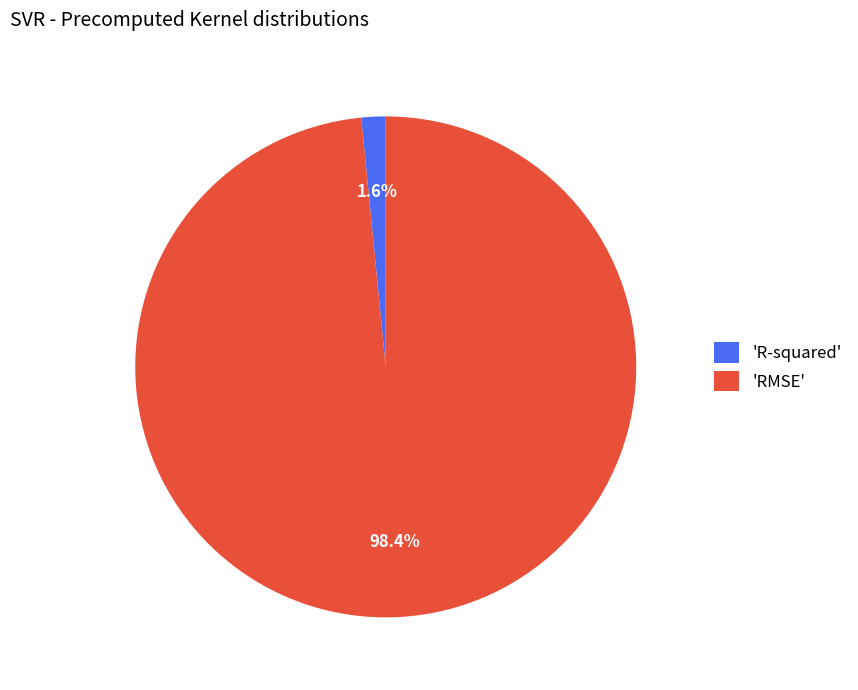

Which slice is the largest?

'RMSE'